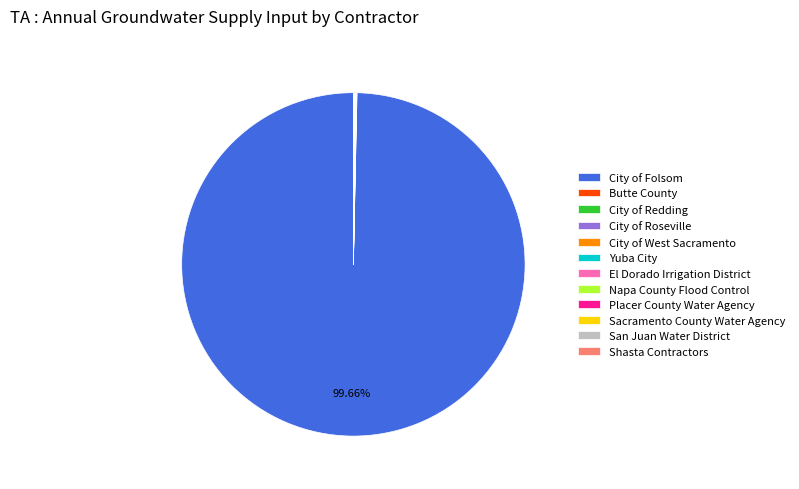

Which slice represents more than half of the pie?

City of Folsom